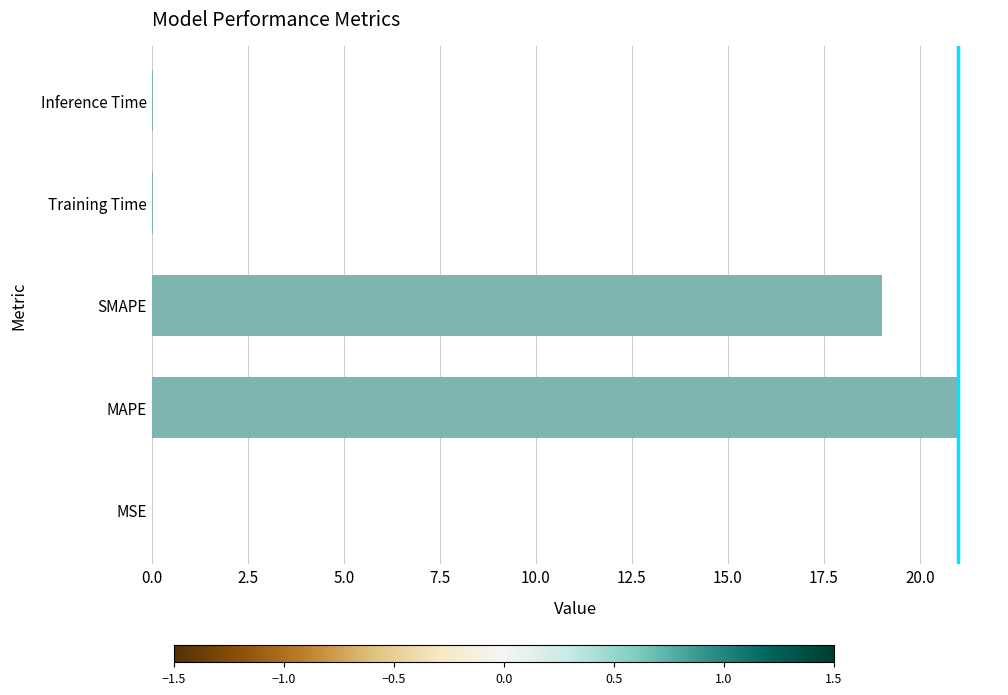

What is the sum of all values?

40.1